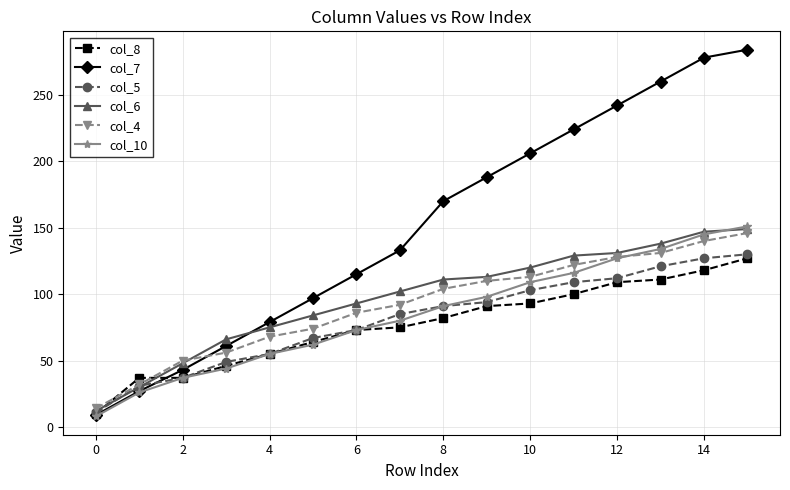

What are all the series names shown in the legend?

col_8, col_7, col_5, col_6, col_4, col_10